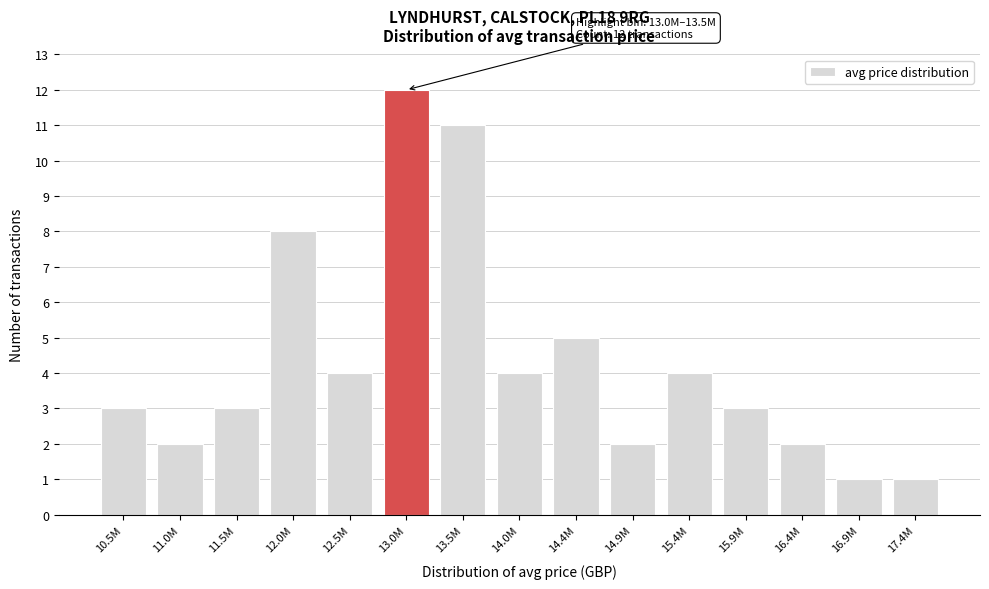

Reading left to right, list all the values displayed in this chart.

3	2	3	8	4	12	11	4	5	2	4	3	2	1	1